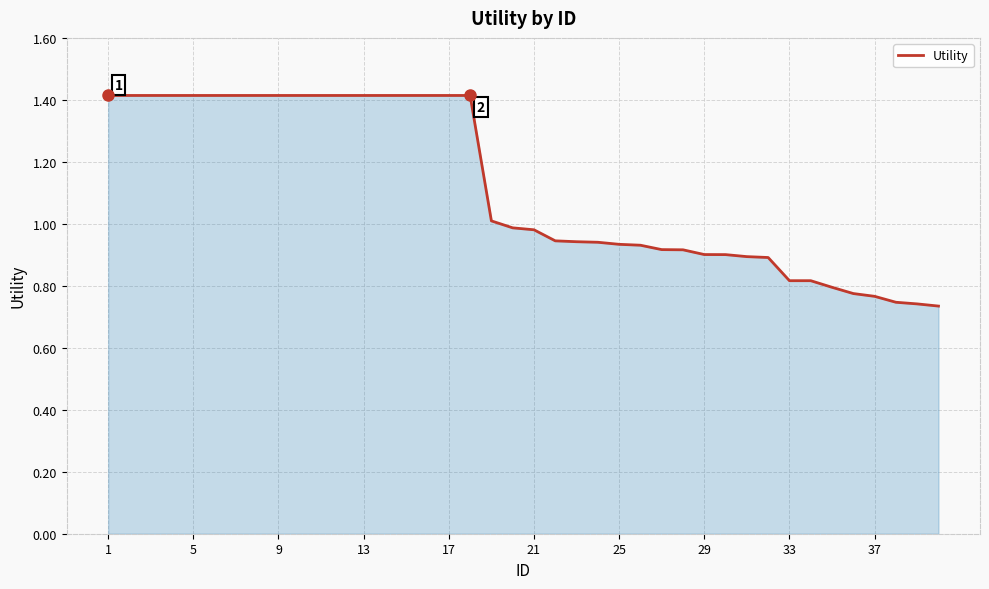

What is the greatest value displayed?

1.4